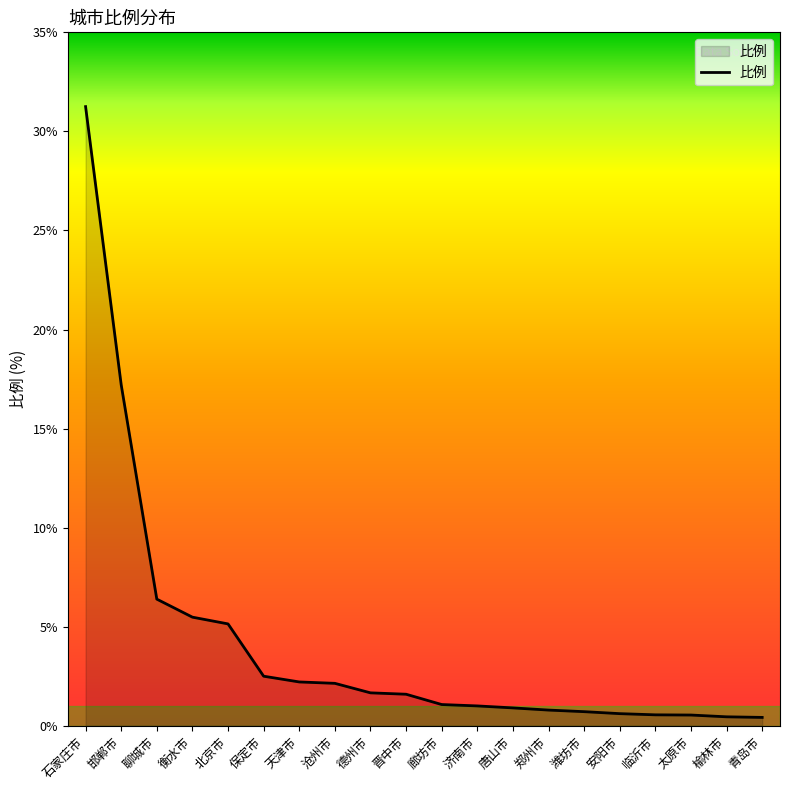

True or false: the data shows 2.5 at 保定市.

True